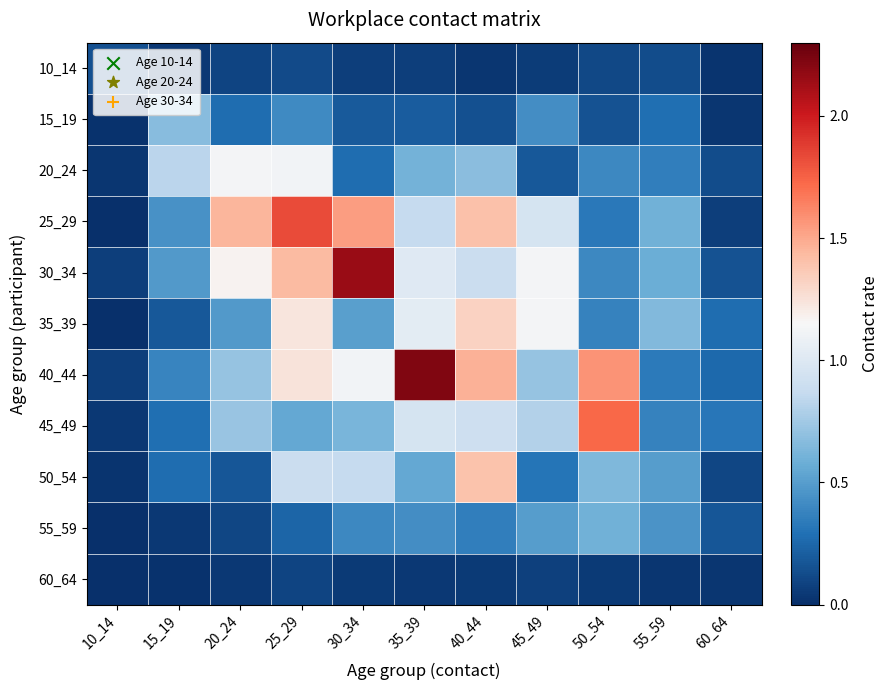

How many distinct data groups are displayed?

11